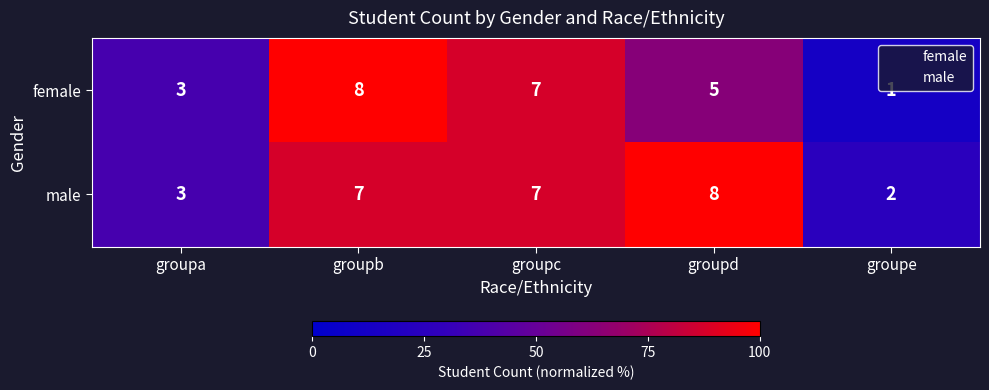

At which label does female reach its minimum?

groupe